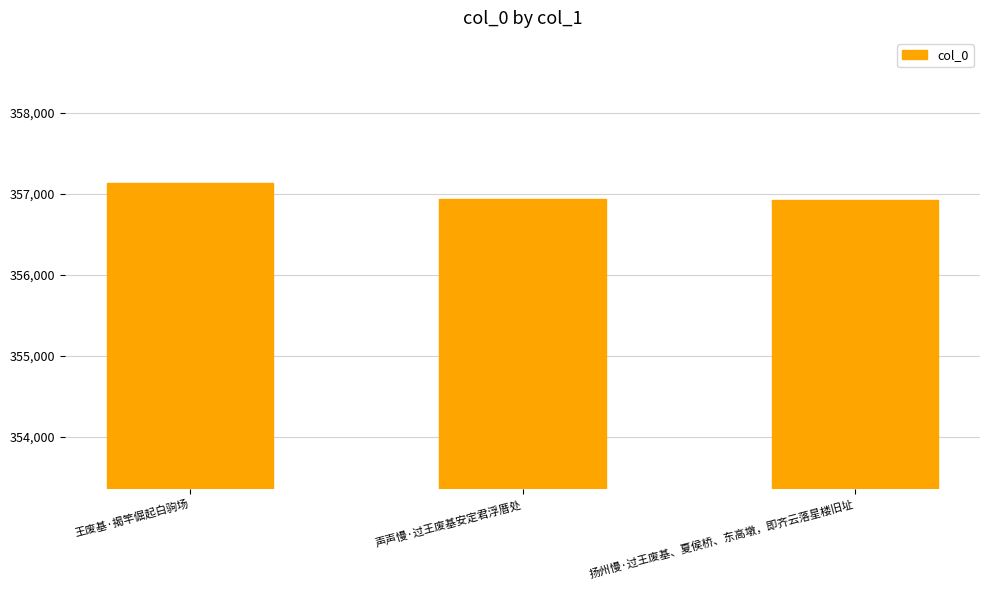

Which label corresponds to the largest value in the chart?

王废基·揭竿倔起白驹场